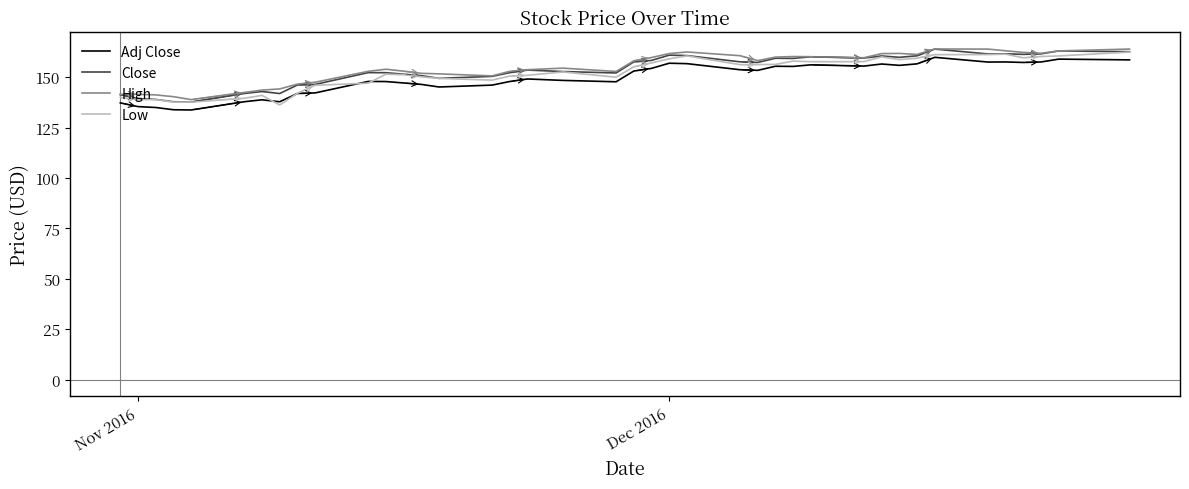

How many distinct data groups are displayed?

4